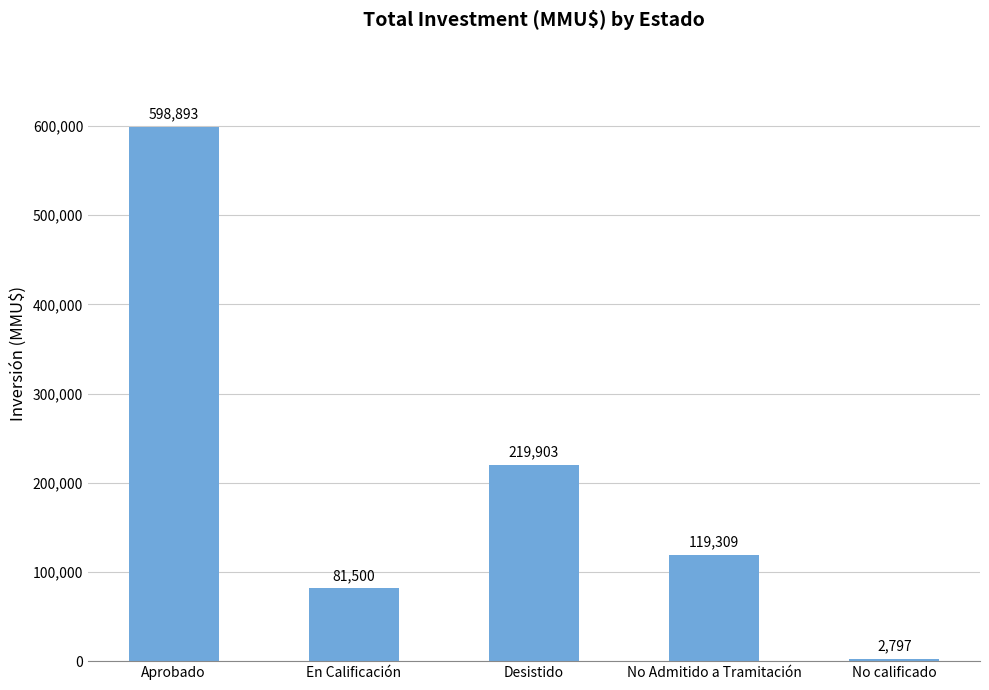

Approximately how many times larger is the value at En Calificación compared to No calificado?

29.1